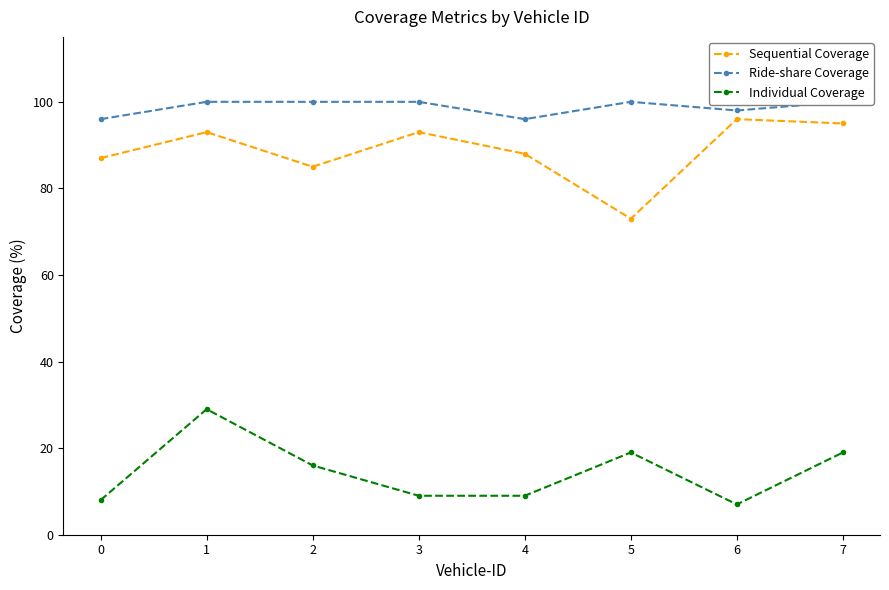

What is the sum of all Sequential Coverage values?

710